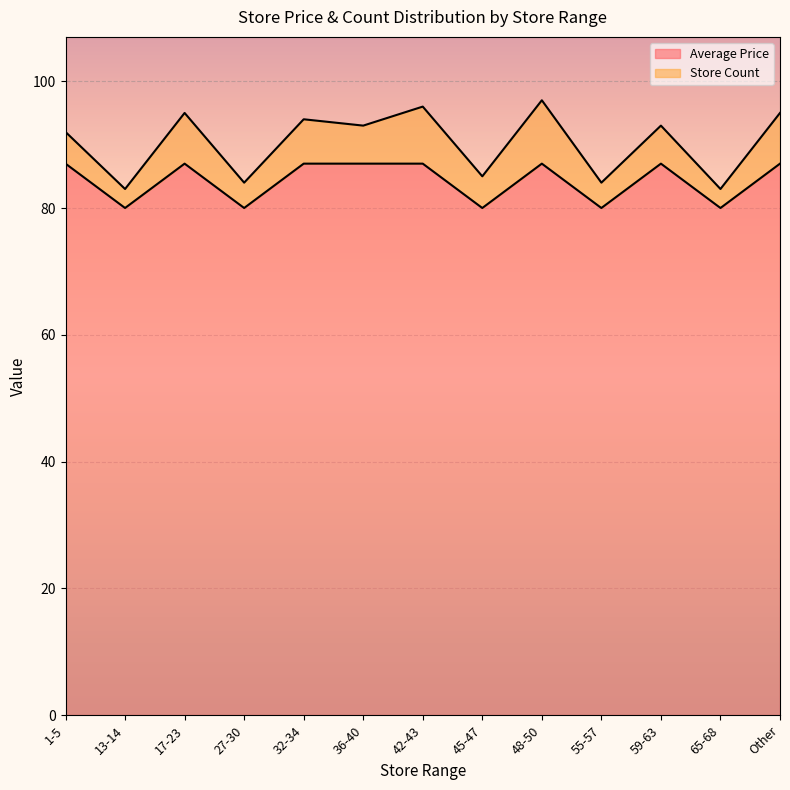

Where is the first local minimum?

13-14